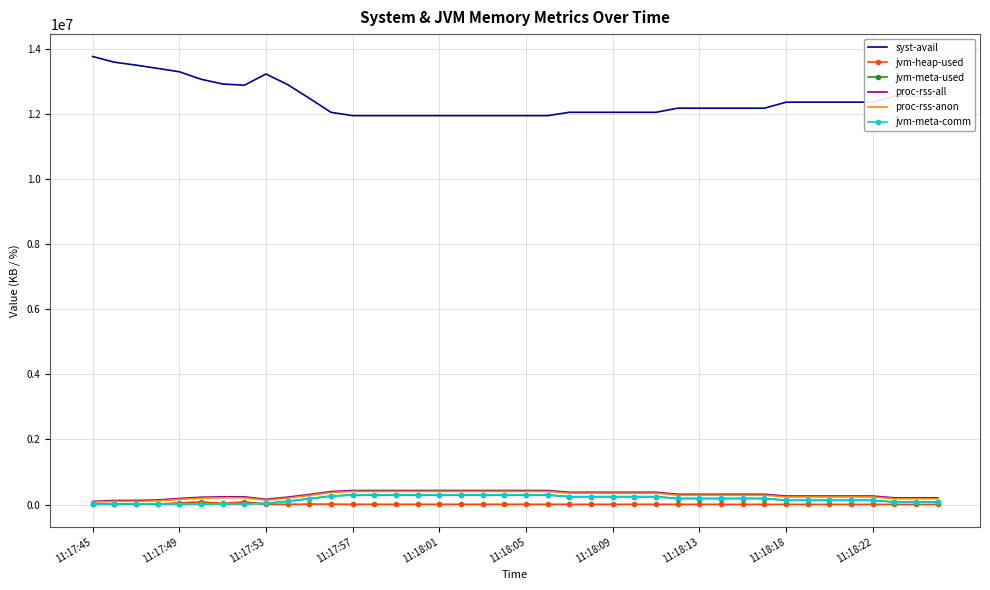

Which series has the largest total across all categories?

syst-avail